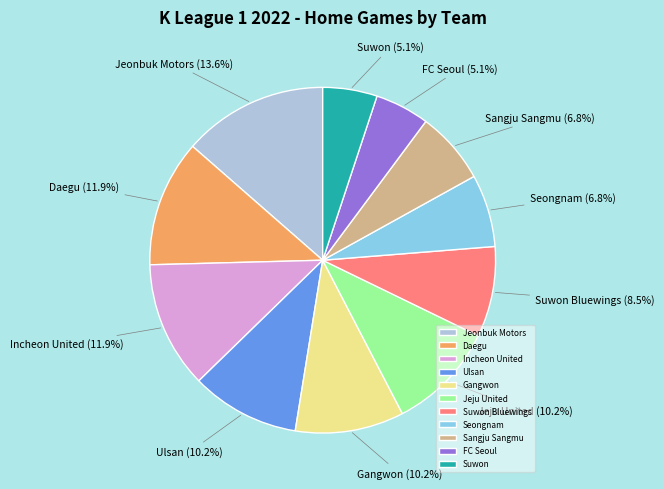

To the nearest percent, what is the difference between the largest and smallest slice percentages?

8%